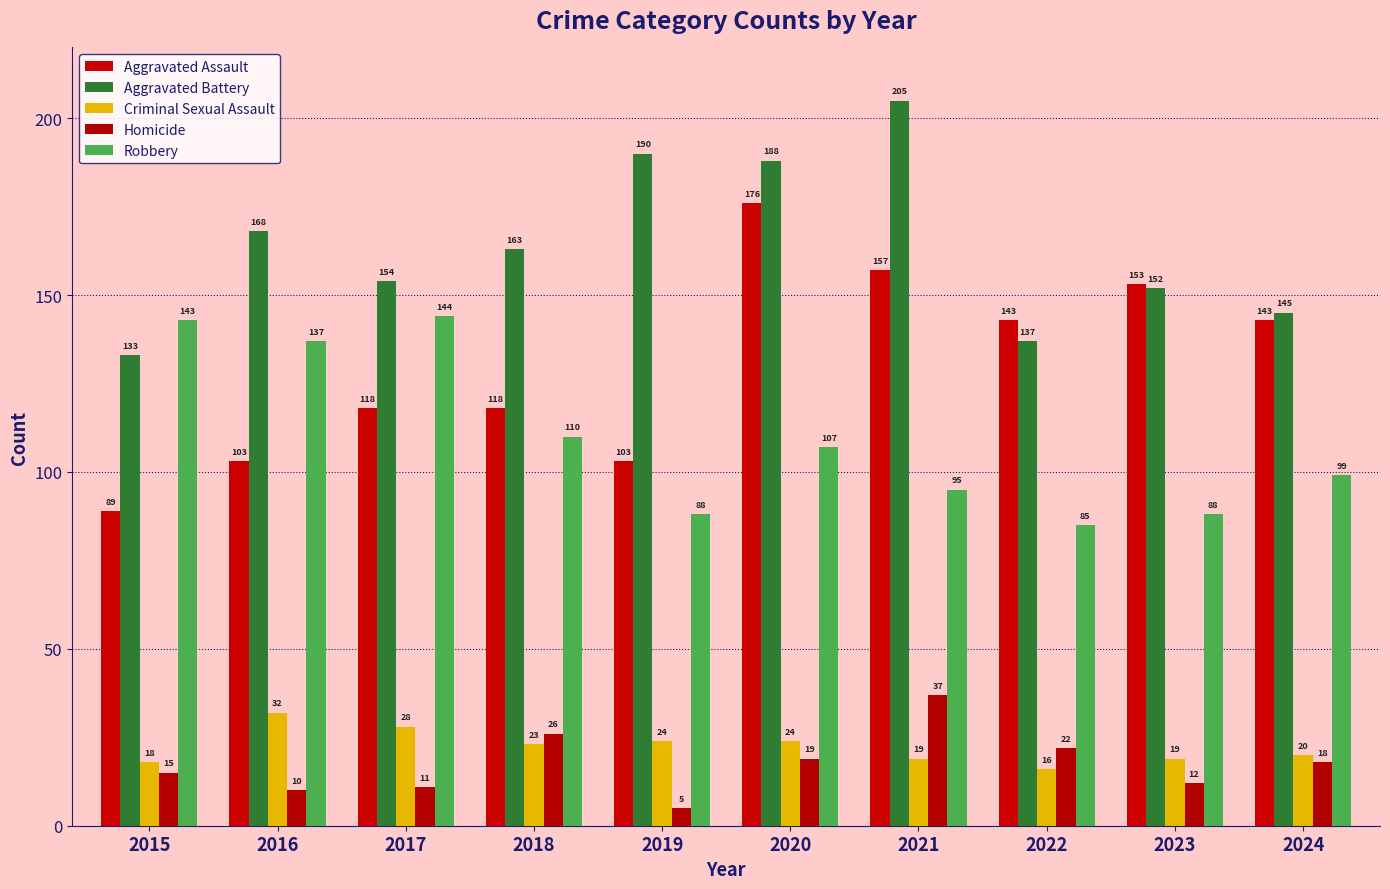

At which category is the sum across all series the highest?

2020